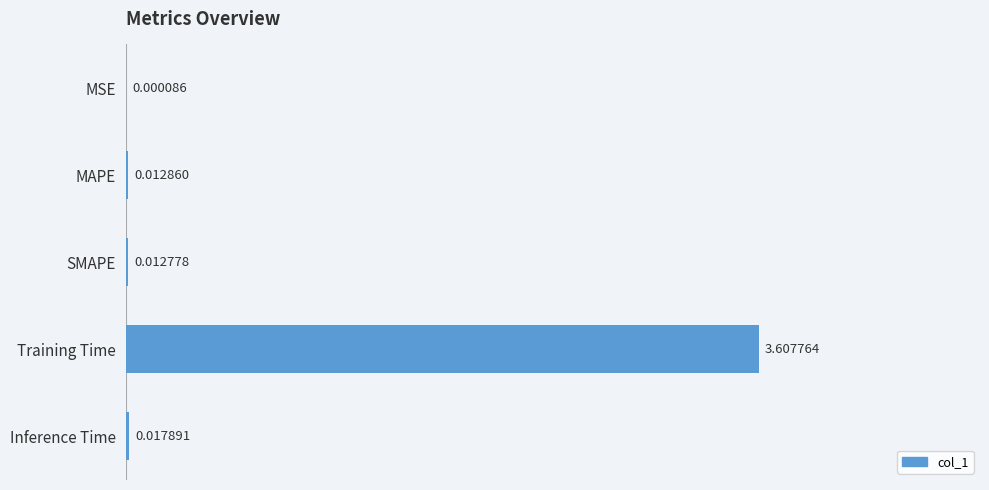

Which has a higher value, SMAPE or Inference Time?

Inference Time